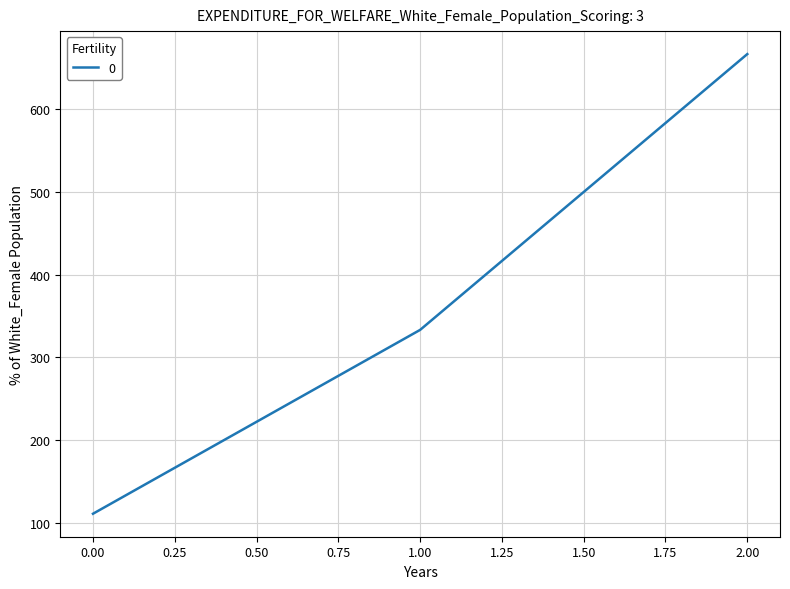

Reading left to right, transcribe all the data shown in this chart.

0.00=111.1	1.00=333.3	2.00=666.7